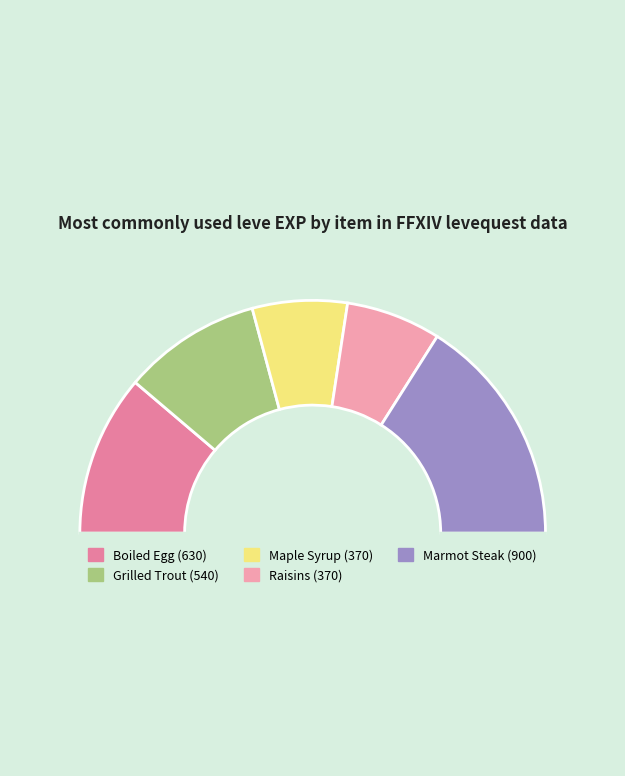

What is the largest slice in the pie chart?

Marmot Steak